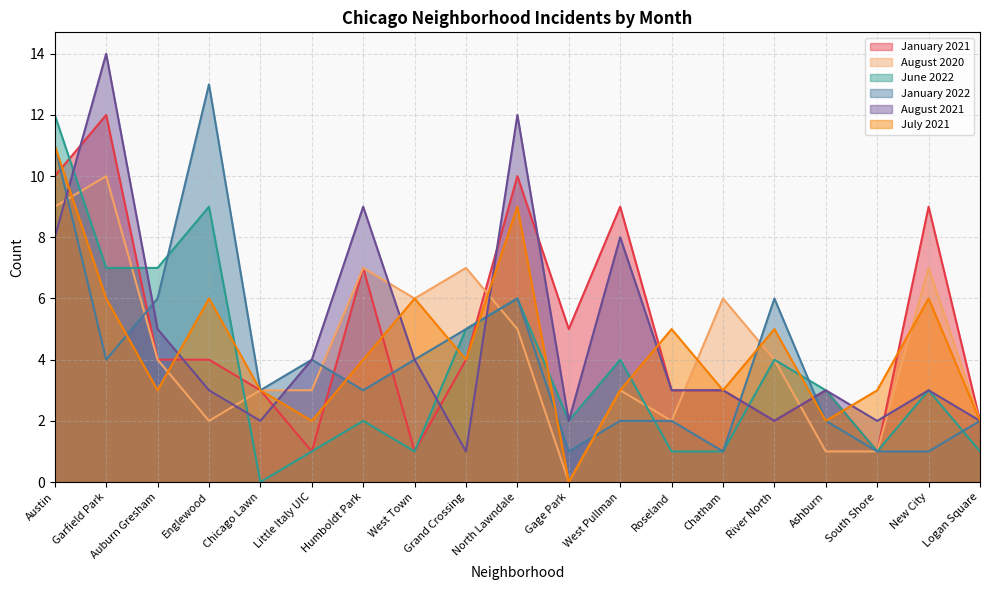

How many distinct data groups are displayed?

6